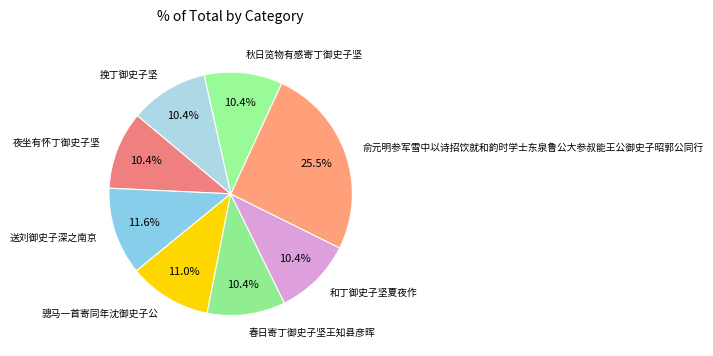

Between 秋日览物有感寄丁御史子坚 and 送刘御史子深之南京, which is larger?

送刘御史子深之南京